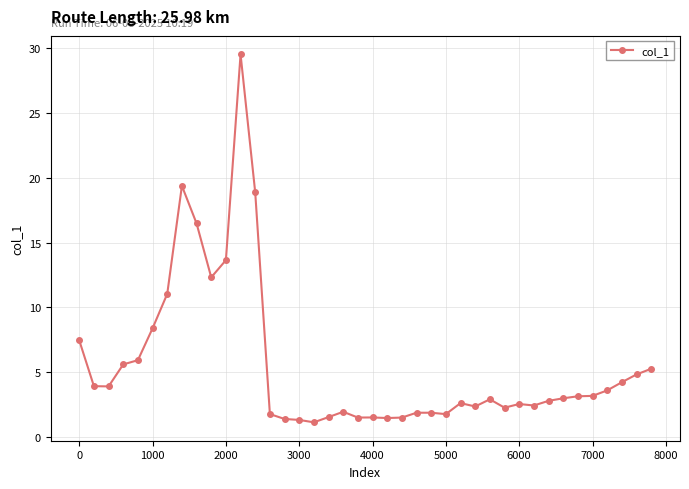

What is the value of the 6th point from the left?

8.4